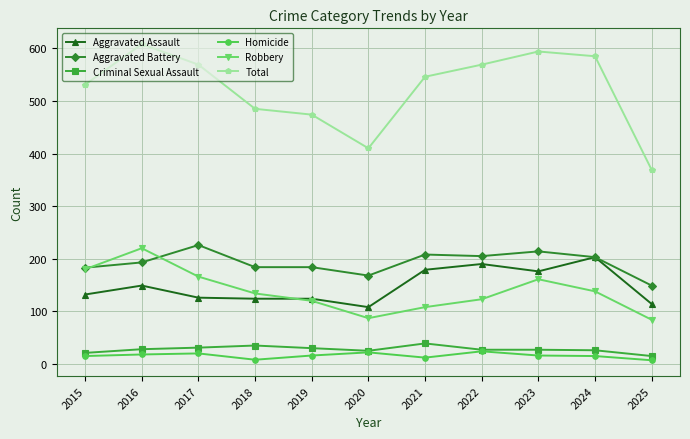

At how many categories does at least one series exceed 338?

11